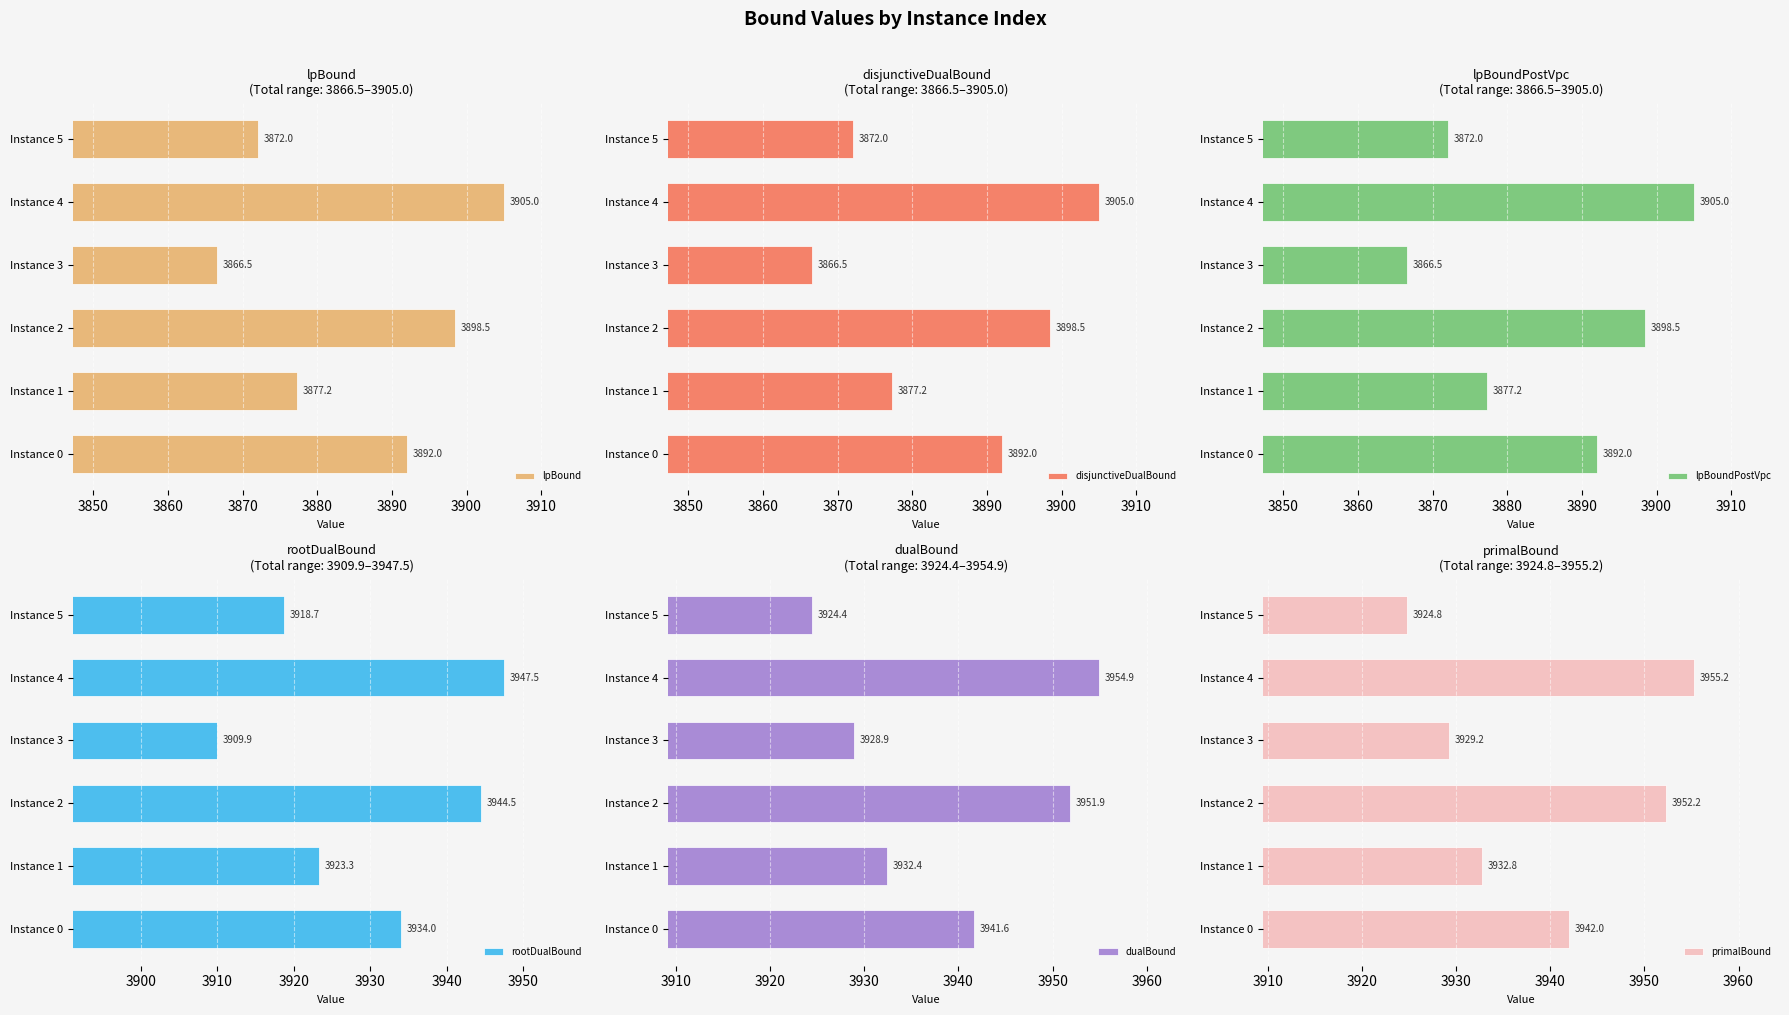

What is the average value of the lpBound series?

3885.2